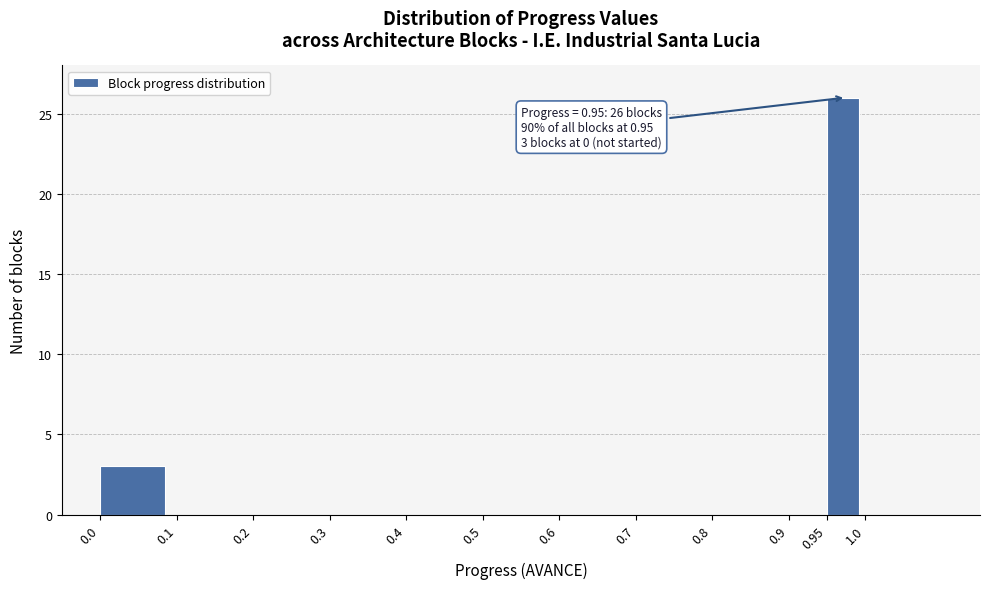

Over which range of the x-axis is the bar tallest?

0.95 to 1.0